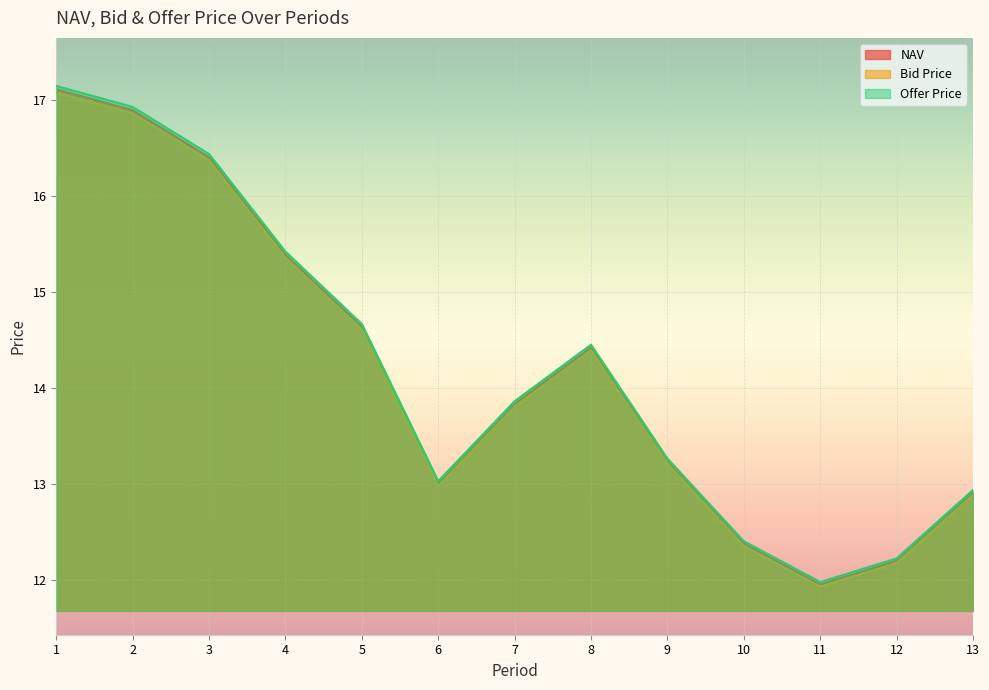

List the series in order of their peak value, lowest first.

Bid Price, NAV, Offer Price